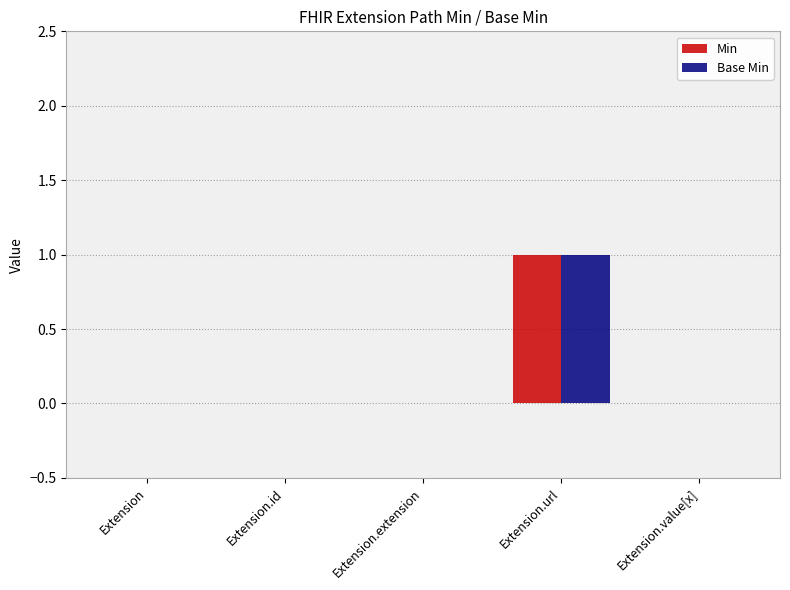

The Min series shows 0 at Extension.id. True or false?

True